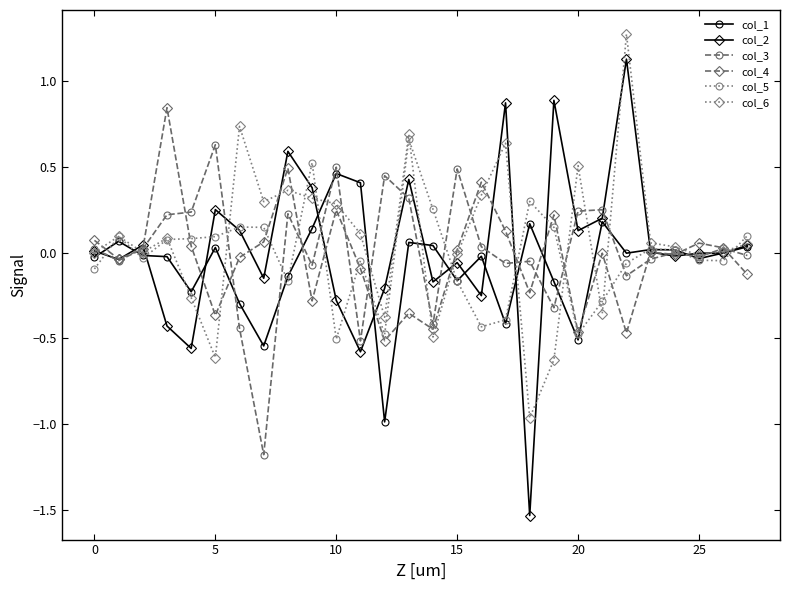

Which series has the widest spread of values?

col_2